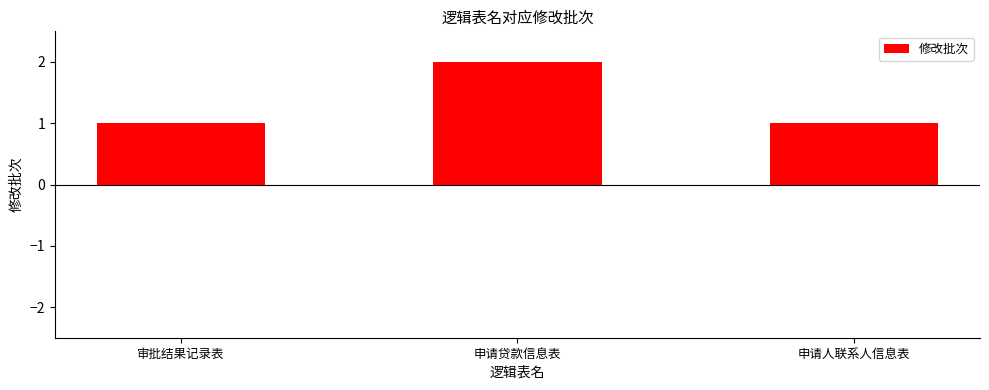

What is the approximate value at 审批结果记录表?

1